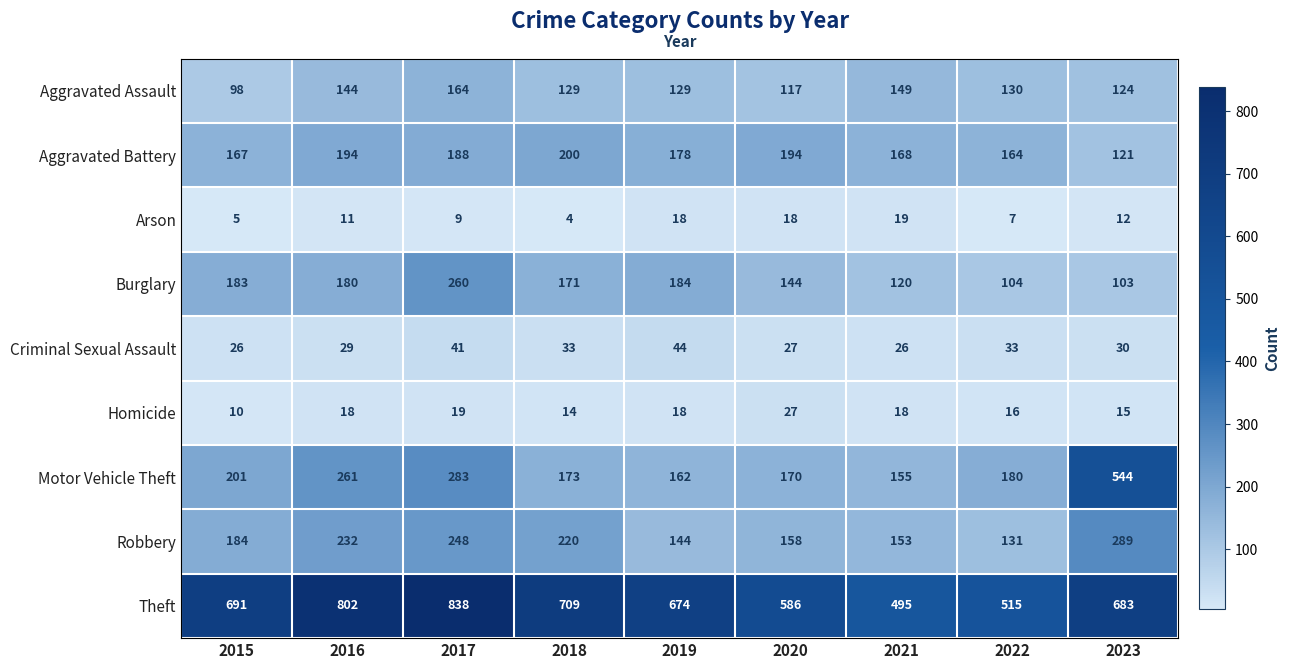

The Aggravated Battery series shows 165 at 2023. True or false?

False